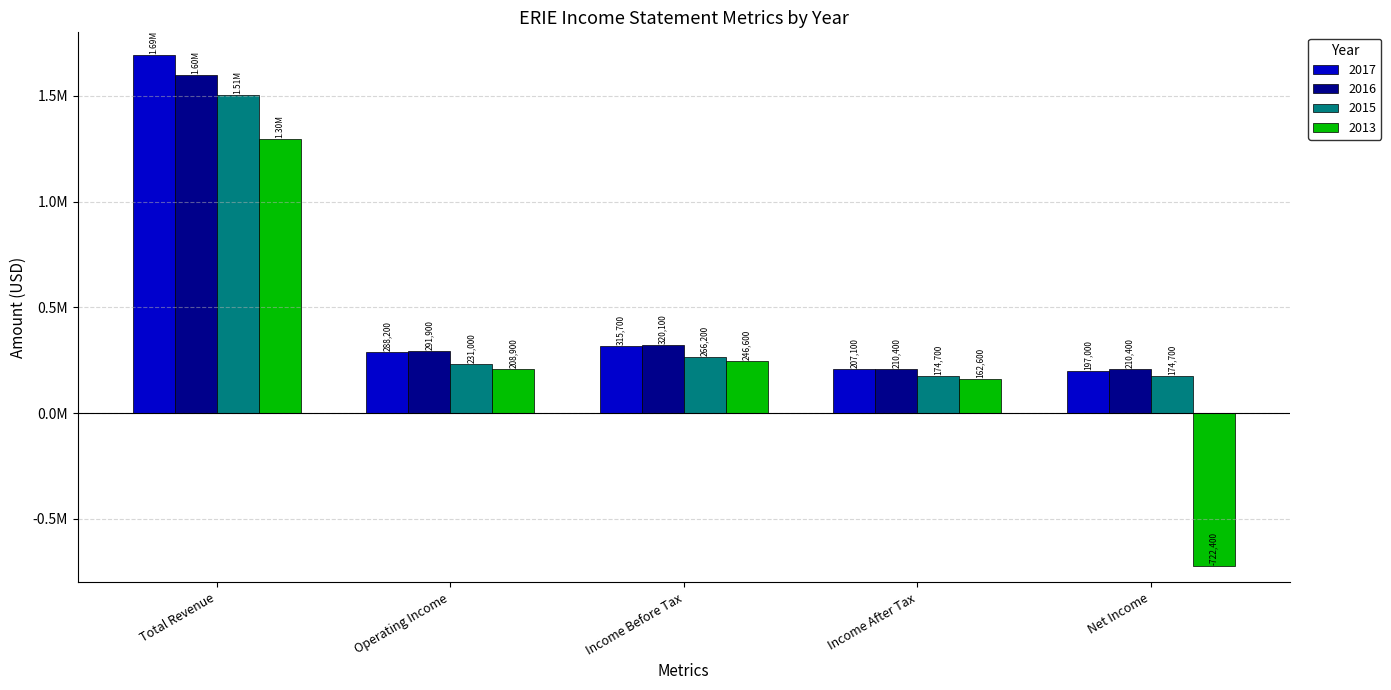

What is the label of the 2nd bar from the left?

Operating Income